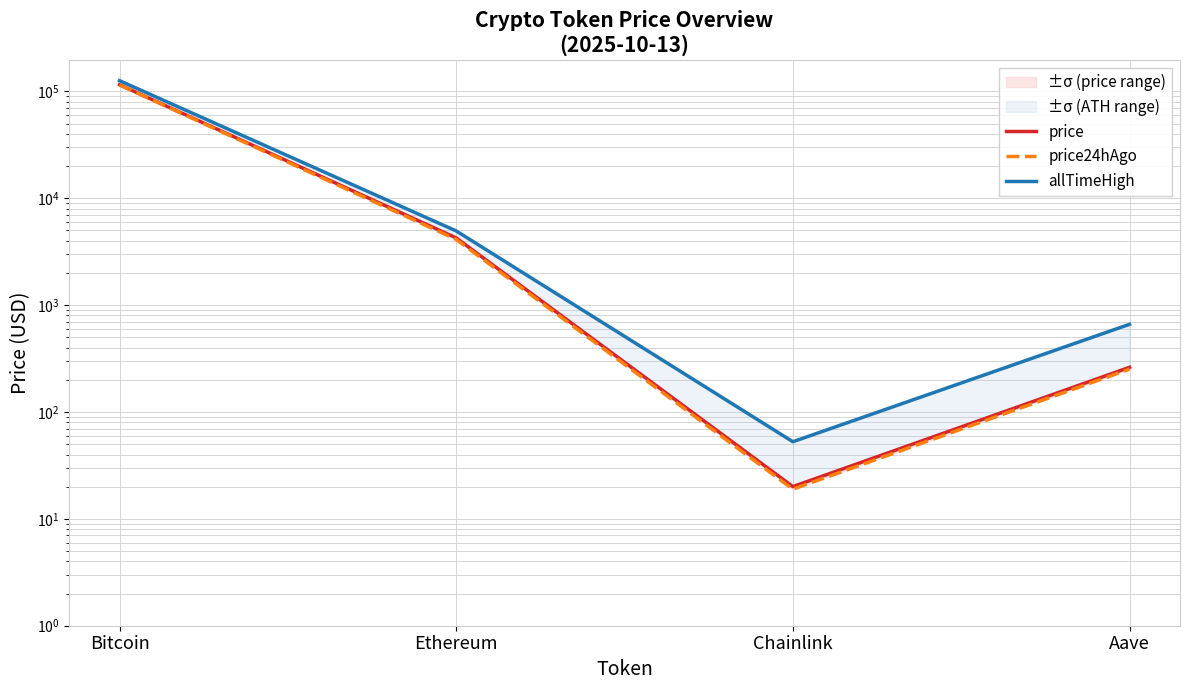

Between Bitcoin and Ethereum, which is larger?

Bitcoin